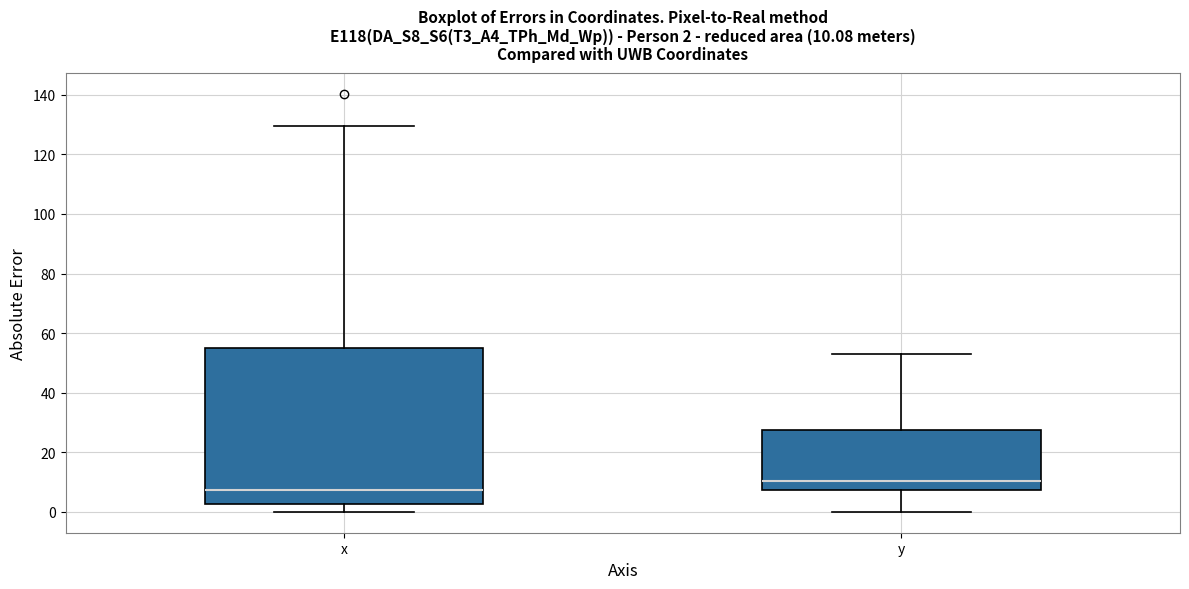

Which box has the highest median line?

y